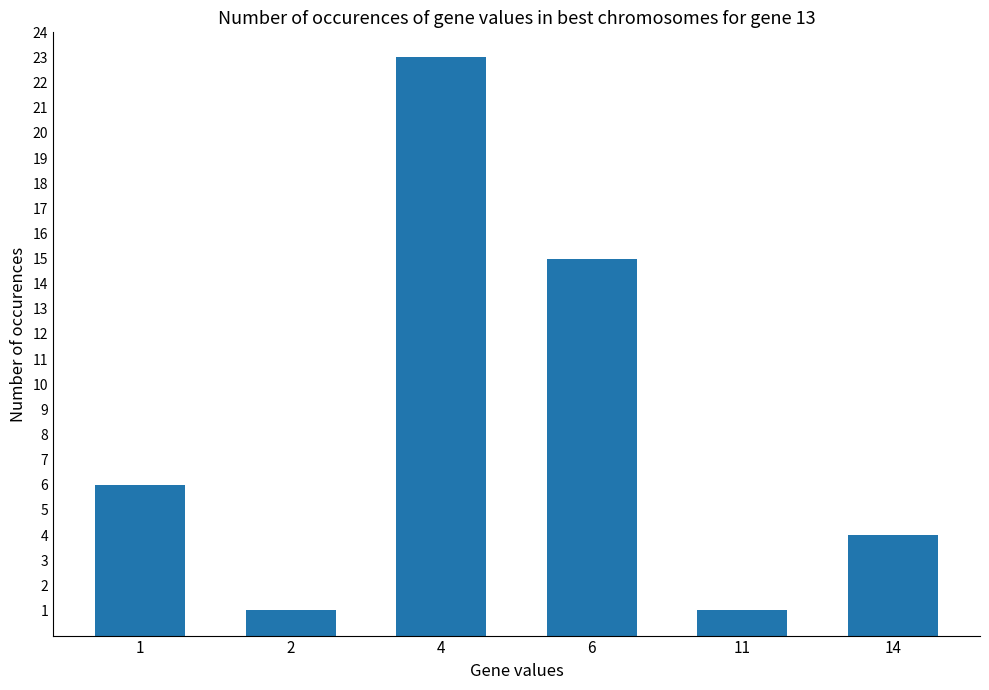

Is it true that the value at 2 is 0?

False